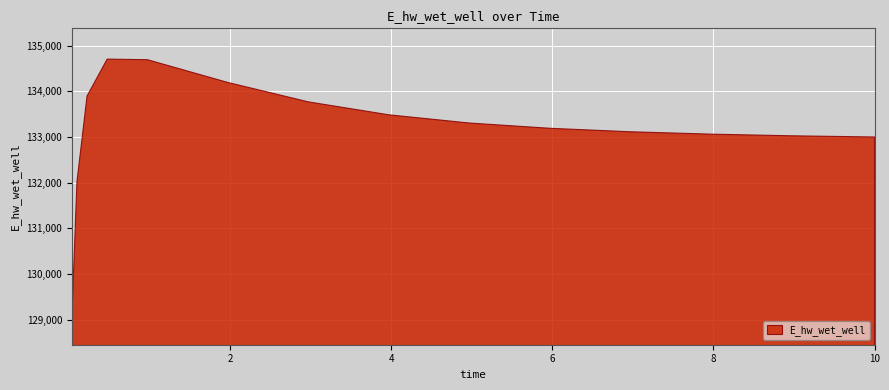

What is the change in value from 0.46875 to 2.96875?

-936.4